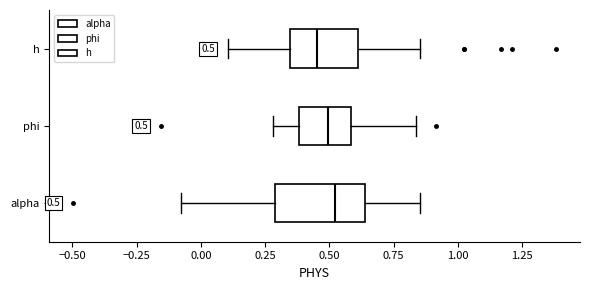

Which box is the widest, from its left edge to its right edge?

alpha